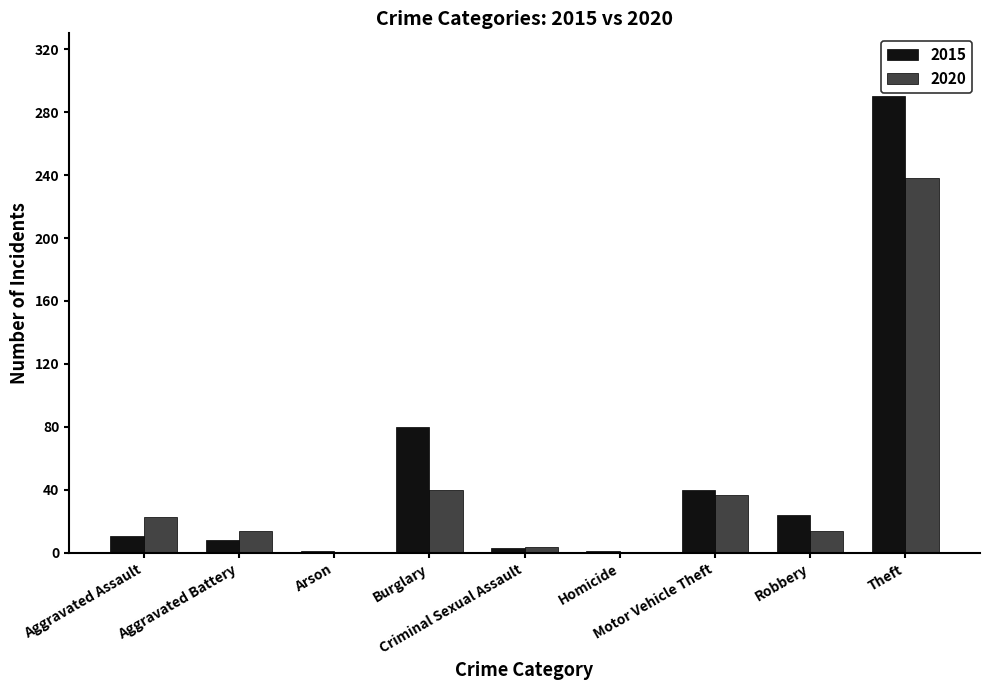

Count the number of data series in this chart.

2